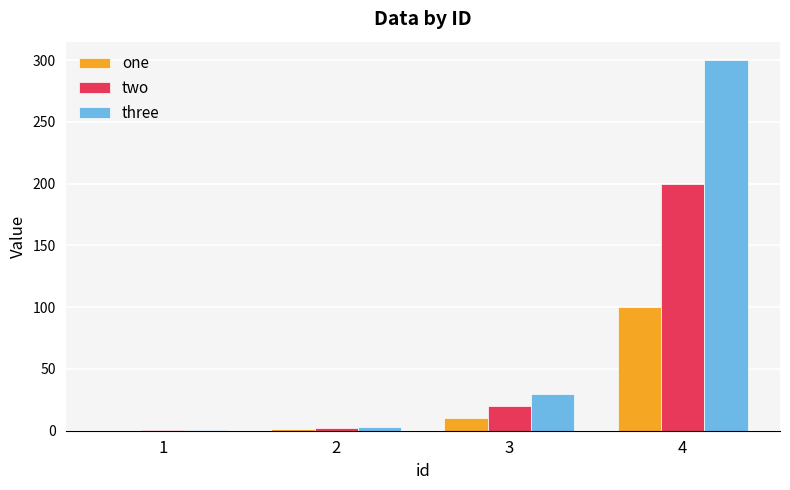

What are all the series names shown in the legend?

one, two, three